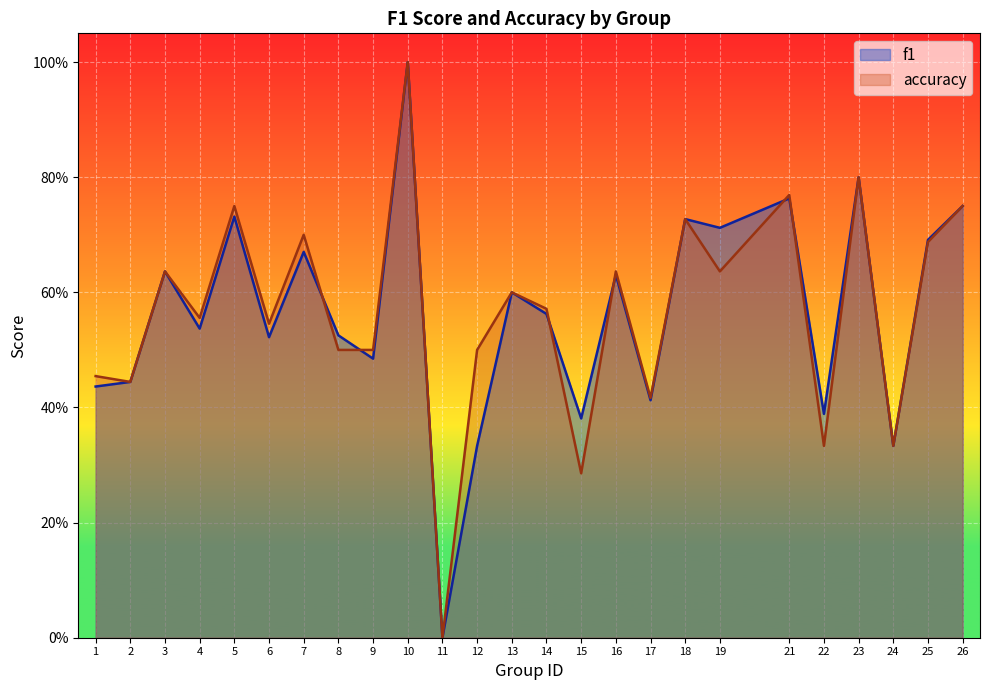

Which series has the largest range (max minus min)?

f1